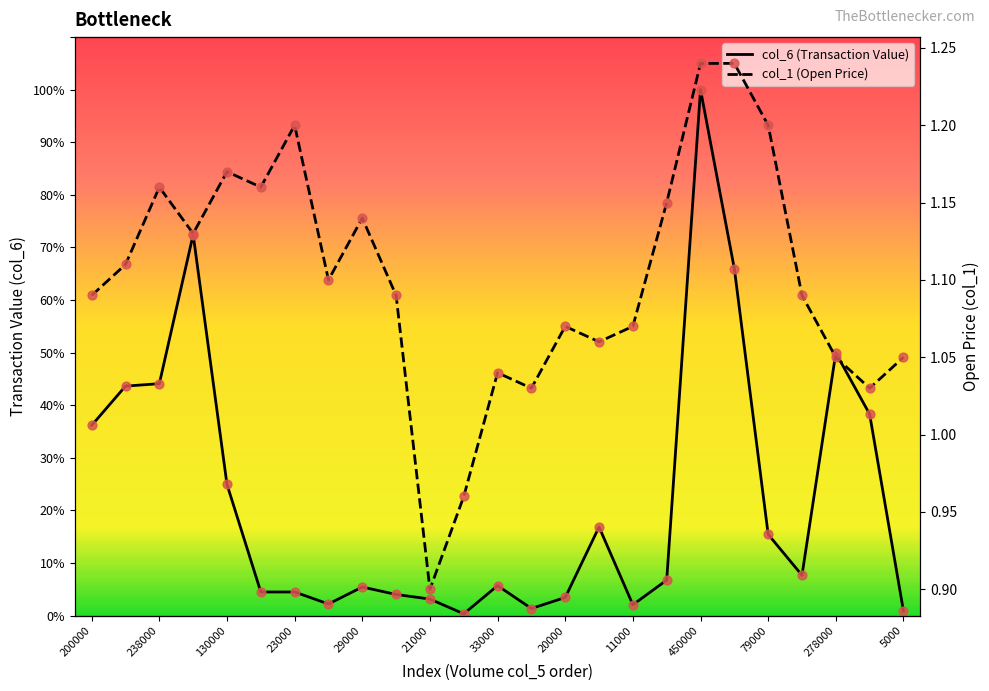

Which series reaches the minimum Y coordinate?

col_1 (Open Price)